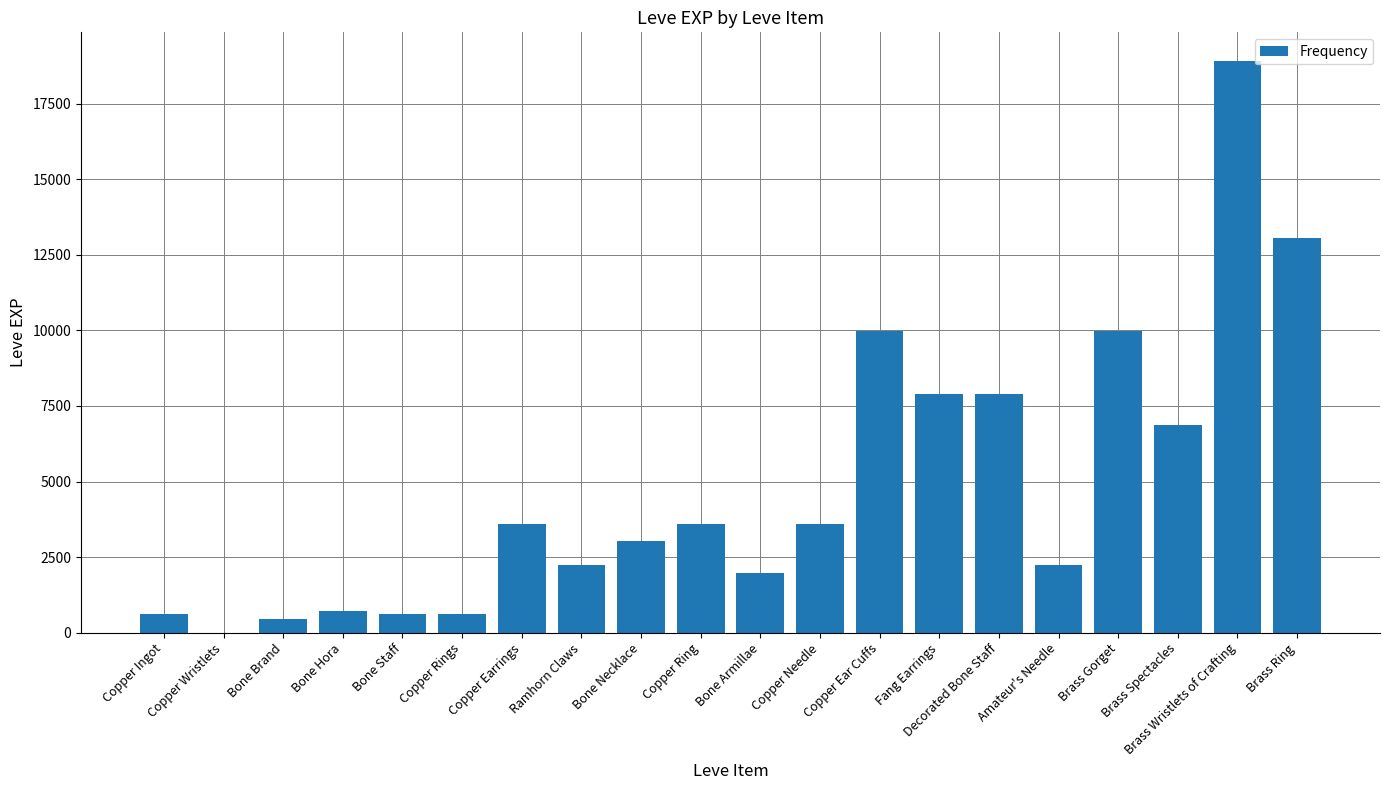

What is the change in value from Copper Wristlets to Brass Gorget?

+9989